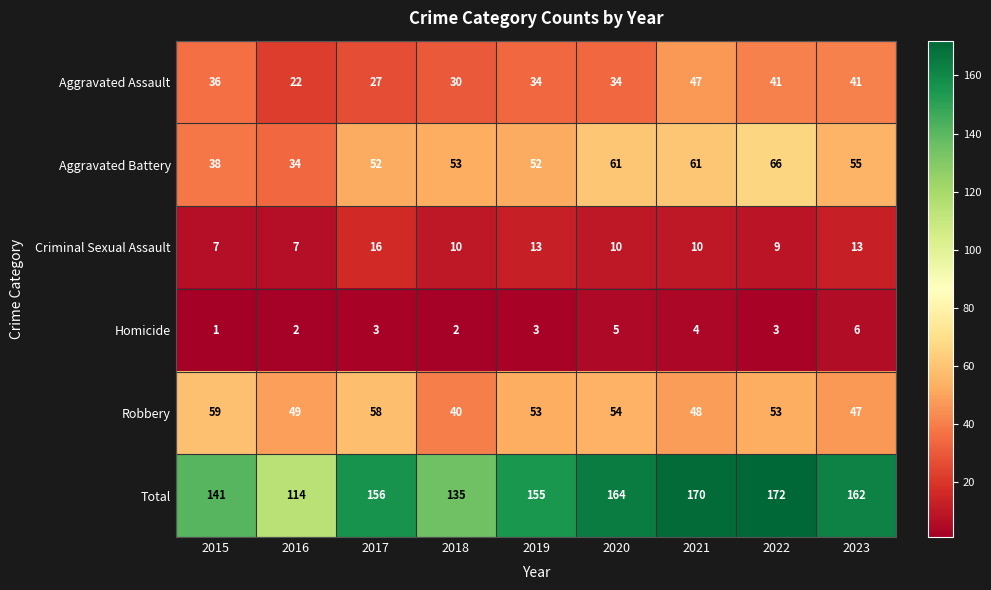

At which category is the sum across all series the highest?

2022